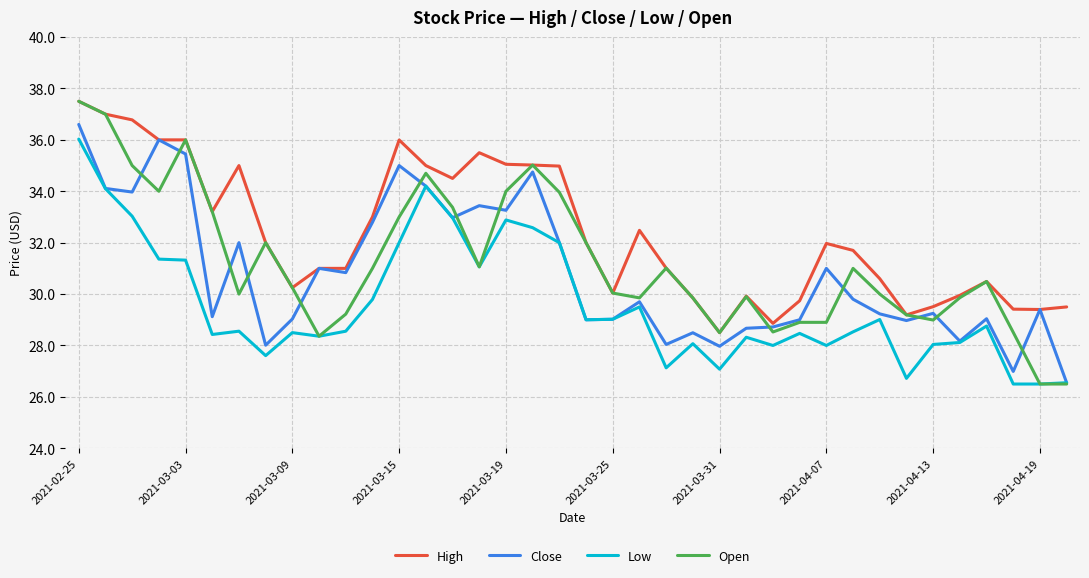

Which series has the largest total across all categories?

High